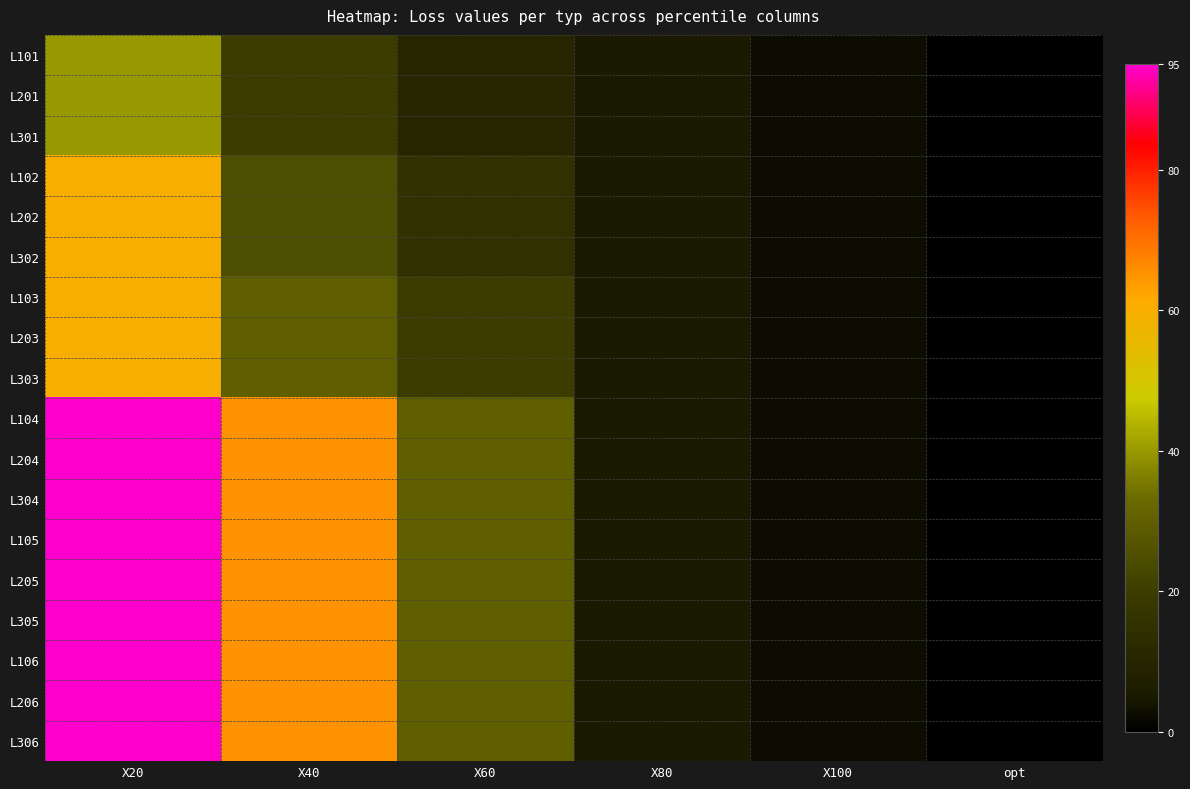

Reading right to left, list all the values displayed in this chart.

L101: opt=0.0	X100=2.5	X80=5.0	X60=10.0	X40=20.0	X20=40.0
L201: opt=0.0	X100=2.5	X80=5.0	X60=10.0	X40=20.0	X20=40.0
L301: opt=0.0	X100=2.5	X80=5.0	X60=10.0	X40=20.0	X20=40.0
L102: opt=0.0	X100=2.5	X80=5.0	X60=15.0	X40=25.0	X20=60.0
L202: opt=0.0	X100=2.5	X80=5.0	X60=15.0	X40=25.0	X20=60.0
L302: opt=0.0	X100=2.5	X80=5.0	X60=15.0	X40=25.0	X20=60.0
L103: opt=0.0	X100=2.5	X80=5.0	X60=20.0	X40=30.0	X20=60.0
L203: opt=0.0	X100=2.5	X80=5.0	X60=20.0	X40=30.0	X20=60.0
L303: opt=0.0	X100=2.5	X80=5.0	X60=20.0	X40=30.0	X20=60.0
L104: opt=0.0	X100=2.5	X80=5.0	X60=30.0	X40=65.0	X20=95.0
L204: opt=0.0	X100=2.5	X80=5.0	X60=30.0	X40=65.0	X20=95.0
L304: opt=0.0	X100=2.5	X80=5.0	X60=30.0	X40=65.0	X20=95.0
L105: opt=0.0	X100=2.5	X80=5.0	X60=30.0	X40=65.0	X20=95.0
L205: opt=0.0	X100=2.5	X80=5.0	X60=30.0	X40=65.0	X20=95.0
L305: opt=0.0	X100=2.5	X80=5.0	X60=30.0	X40=65.0	X20=95.0
L106: opt=0.0	X100=2.5	X80=5.0	X60=30.0	X40=65.0	X20=95.0
L206: opt=0.0	X100=2.5	X80=5.0	X60=30.0	X40=65.0	X20=95.0
L306: opt=0.0	X100=2.5	X80=5.0	X60=30.0	X40=65.0	X20=95.0